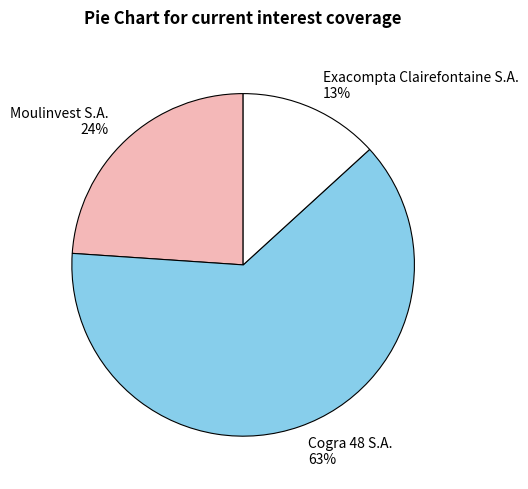

Approximately how many times larger is the value at Moulinvest S.A. compared to Cogra 48 S.A.?

0.4